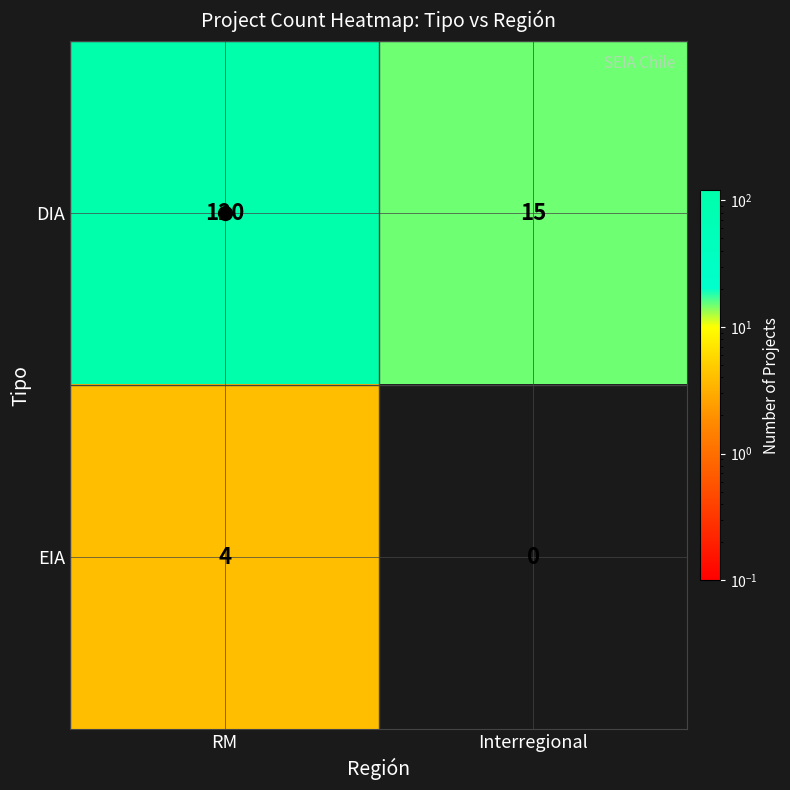

Is it true that DIA equals 120 at RM?

True